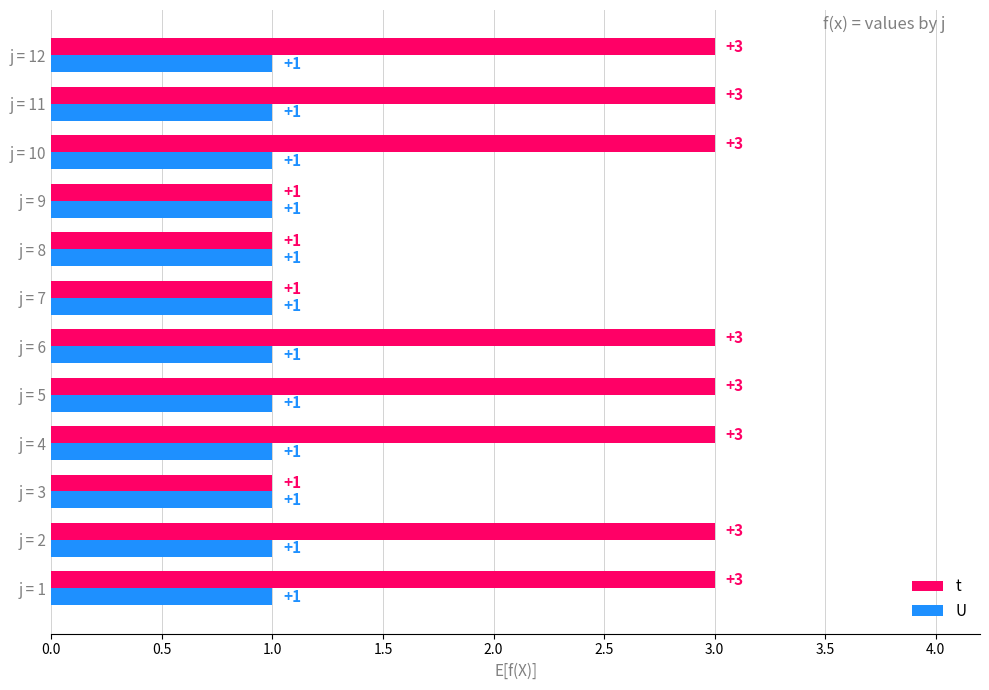

True or false: U has a value of 2 at j = 8.

False